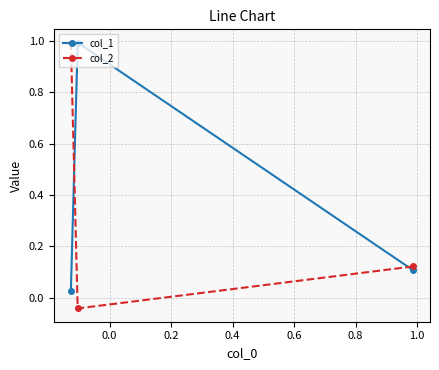

How many lines are shown in the chart?

2